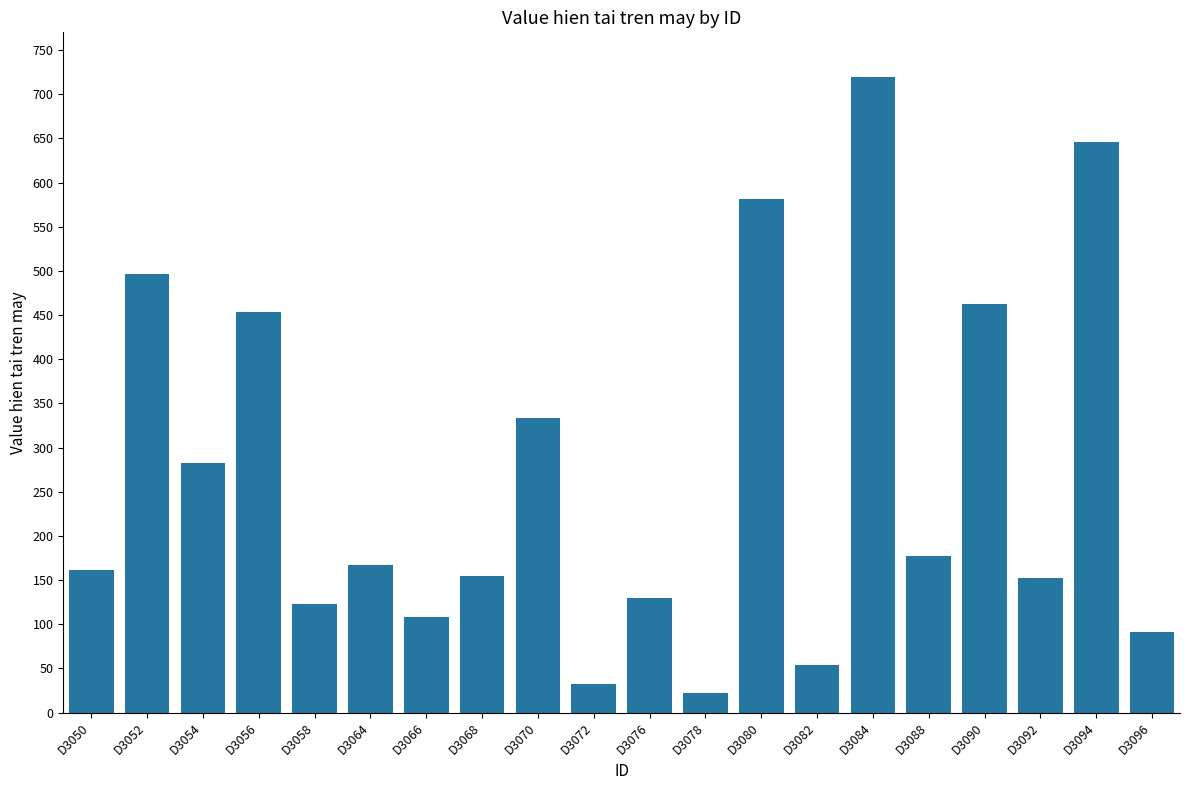

Is it true that the value at D3092 is 71?

False